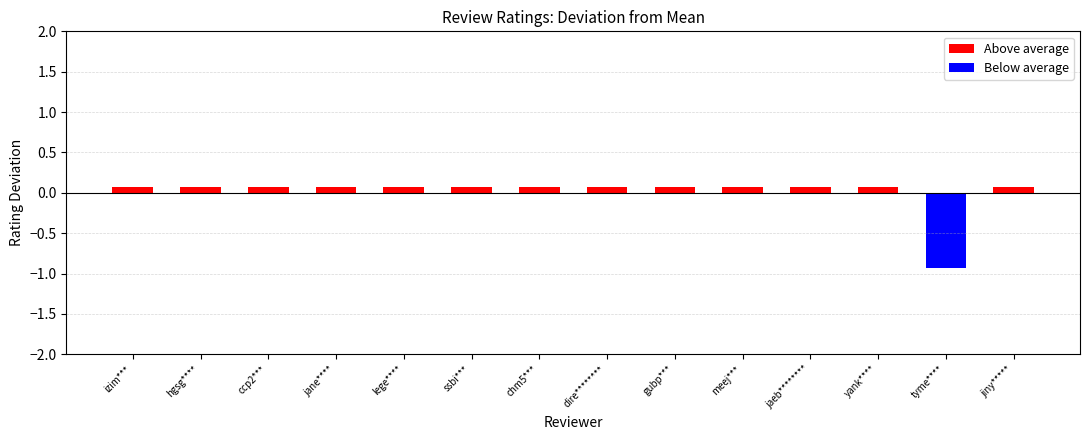

What is the difference between the maximum and minimum values?

1